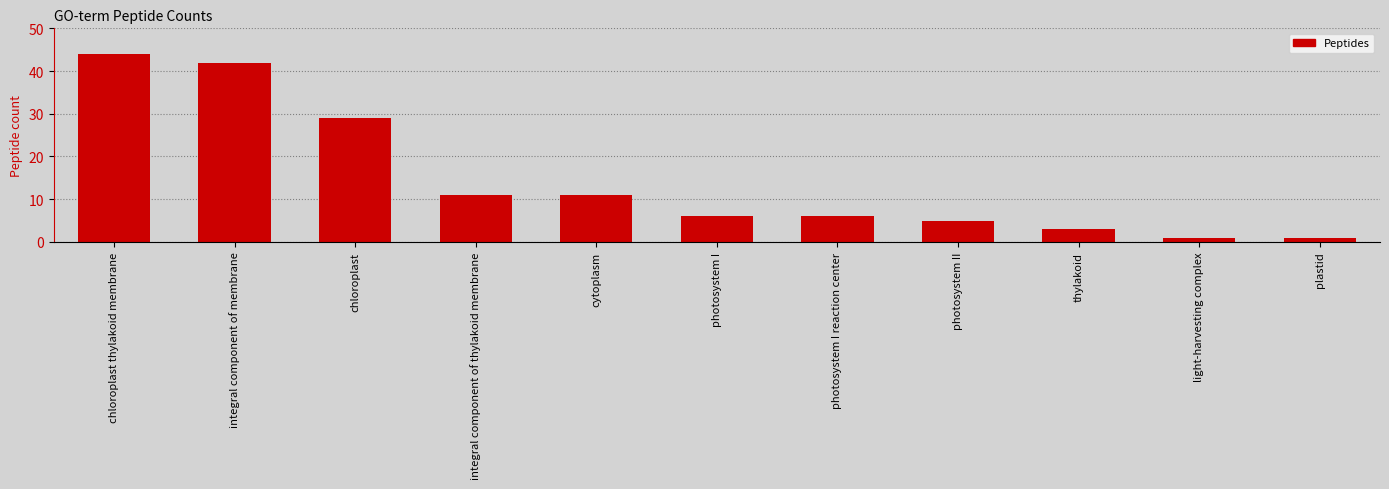

What is the sum of all values?

159